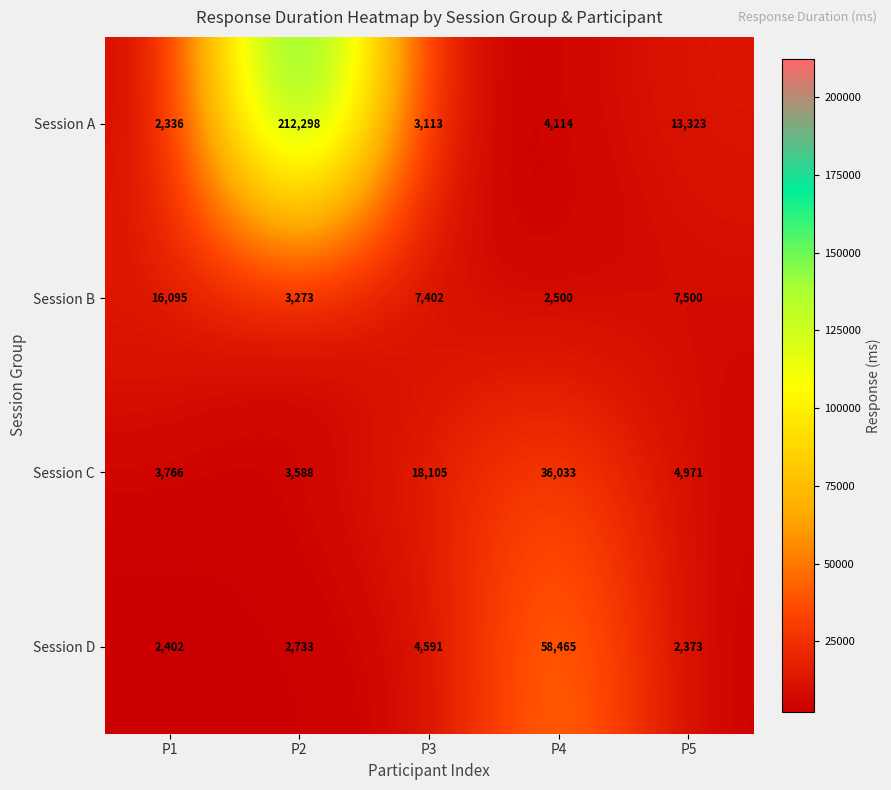

How many distinct data groups are displayed?

4